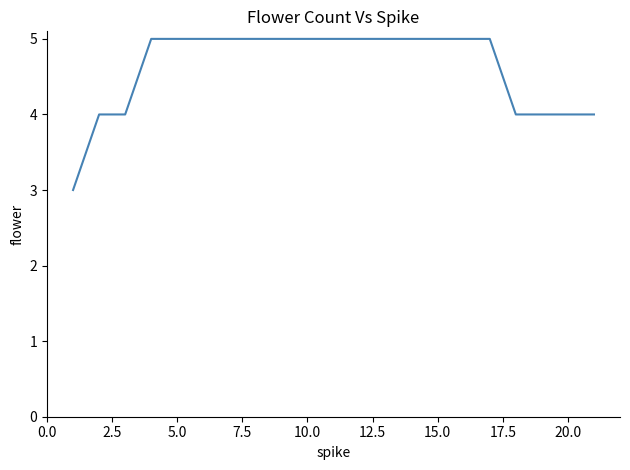

What is the smallest value displayed?

3